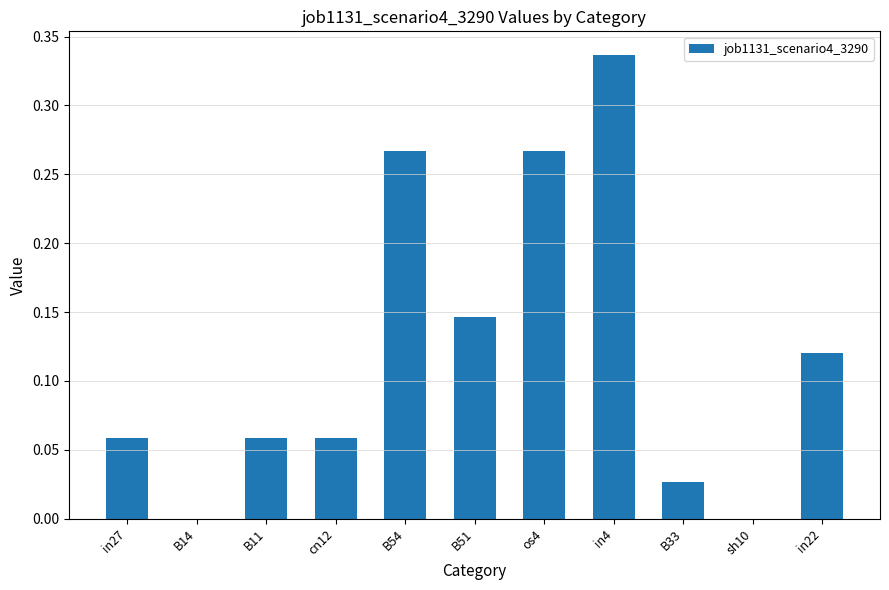

The value at B54 is 0.4. True or false?

False